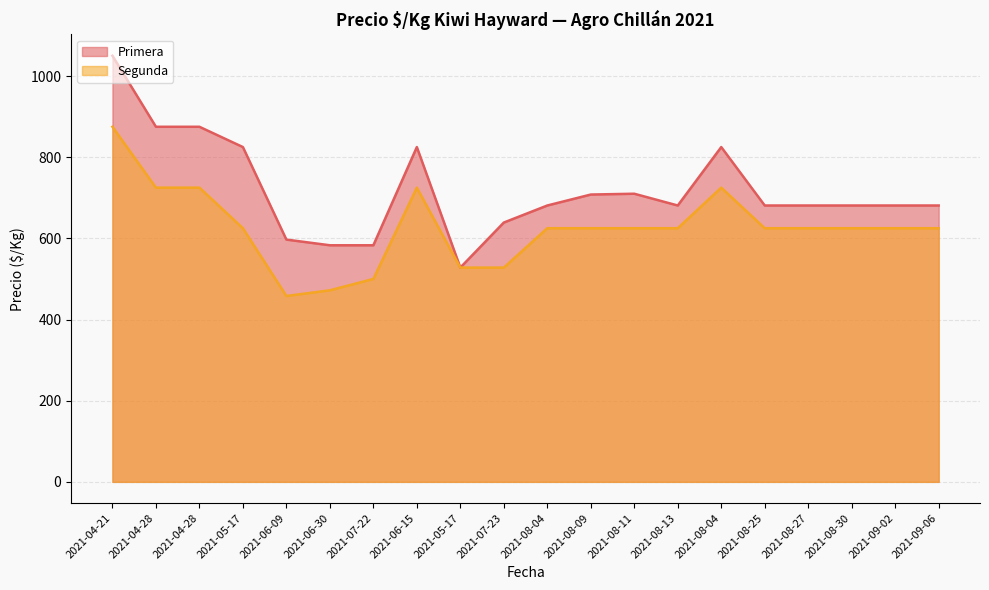

True or false: Segunda has more than 2 points higher than both neighbors.

False